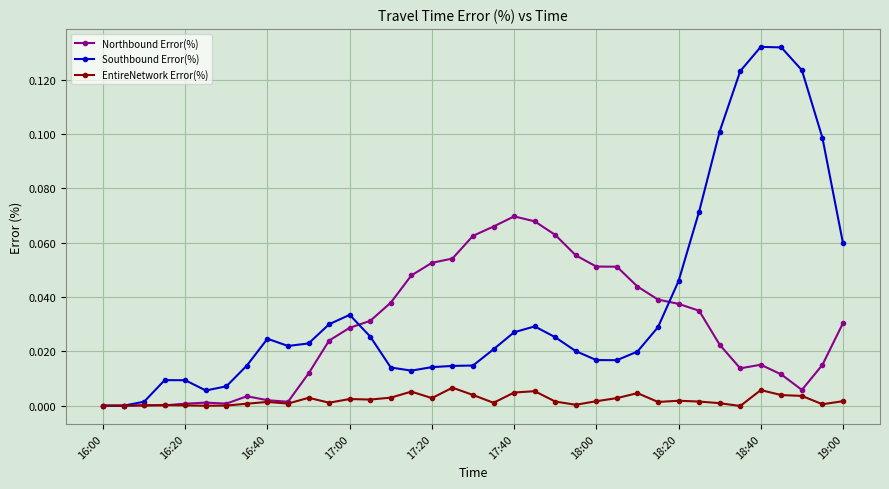

How many data points does each series have?

37